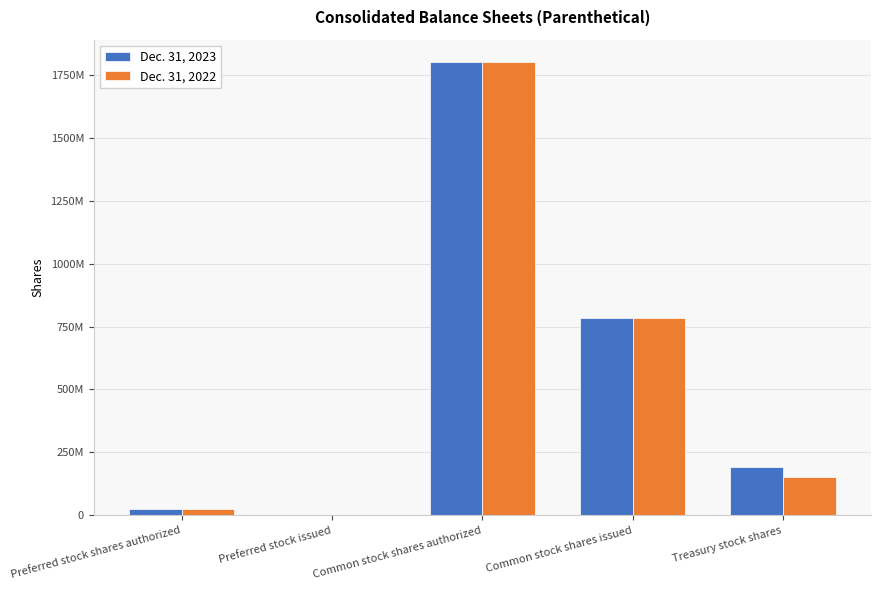

At how many categories does at least one series exceed 1631636546?

1